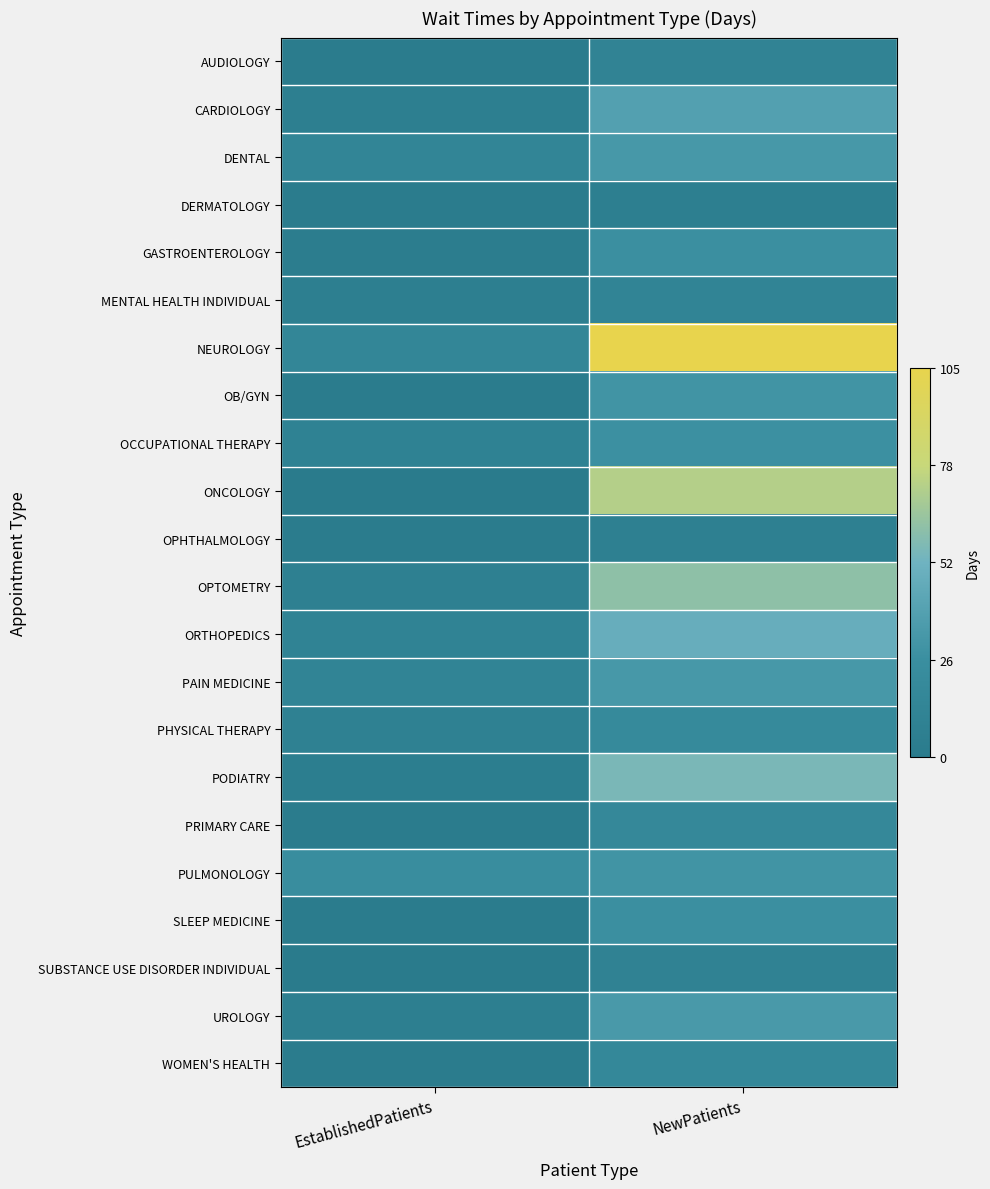

How many data points does each series have?

2